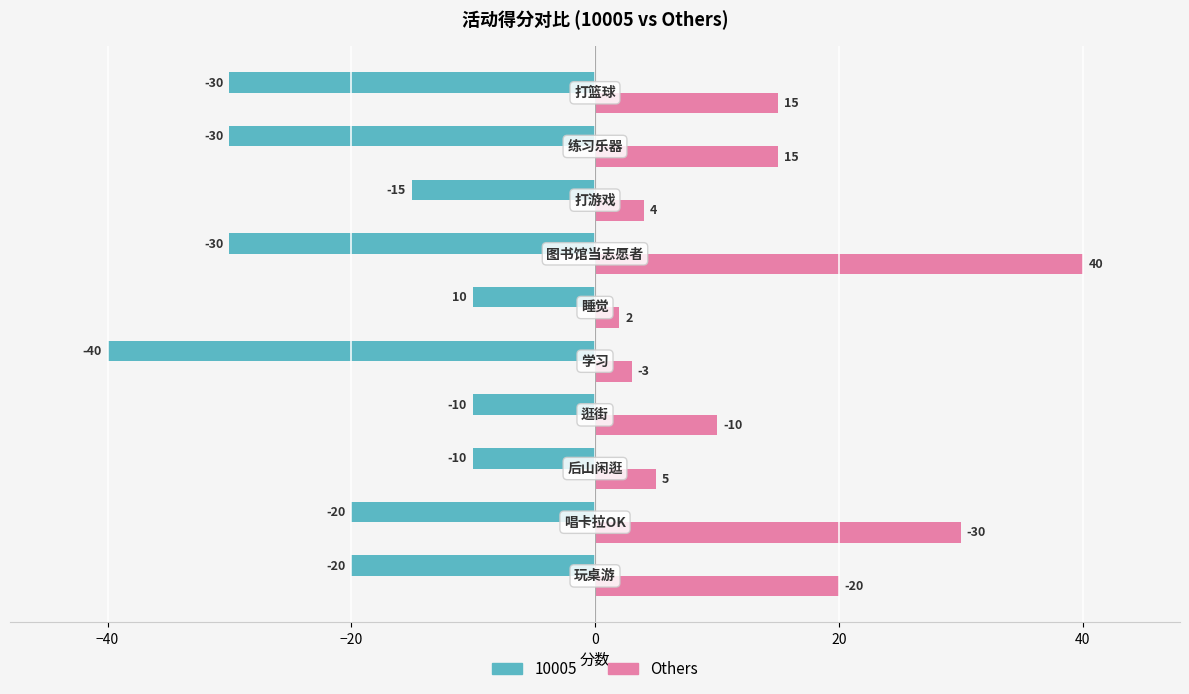

What is the smallest value displayed?

-40